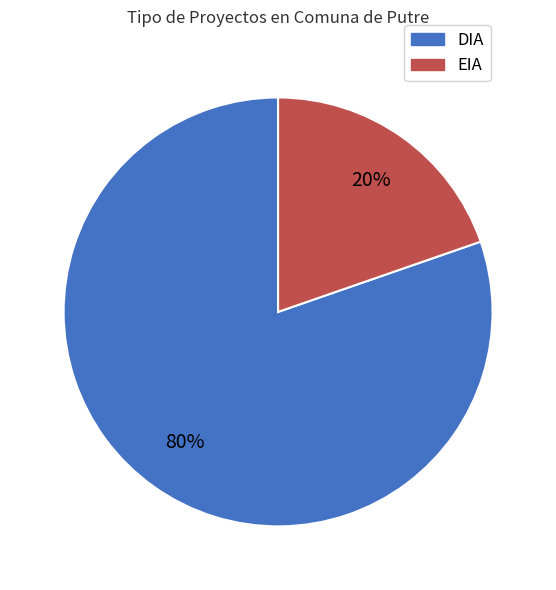

To the nearest percent, what is the average slice percentage?

50%